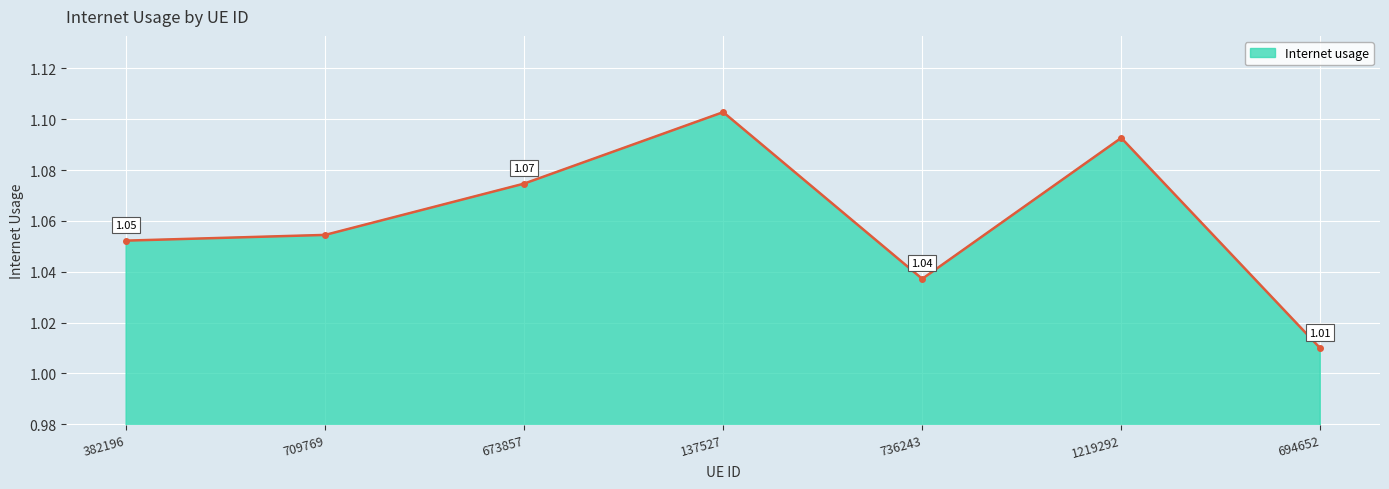

What position from the right is 137527?

4